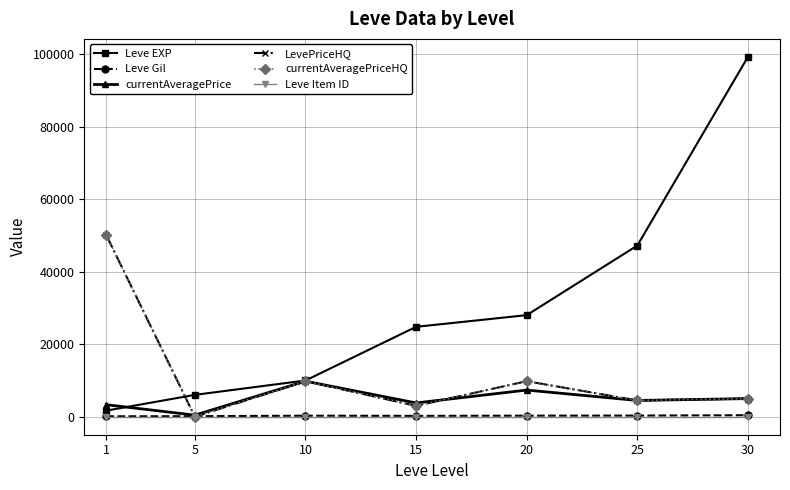

Is the value of currentAveragePrice at 5 greater than the value of Leve Item ID at 30?

Yes